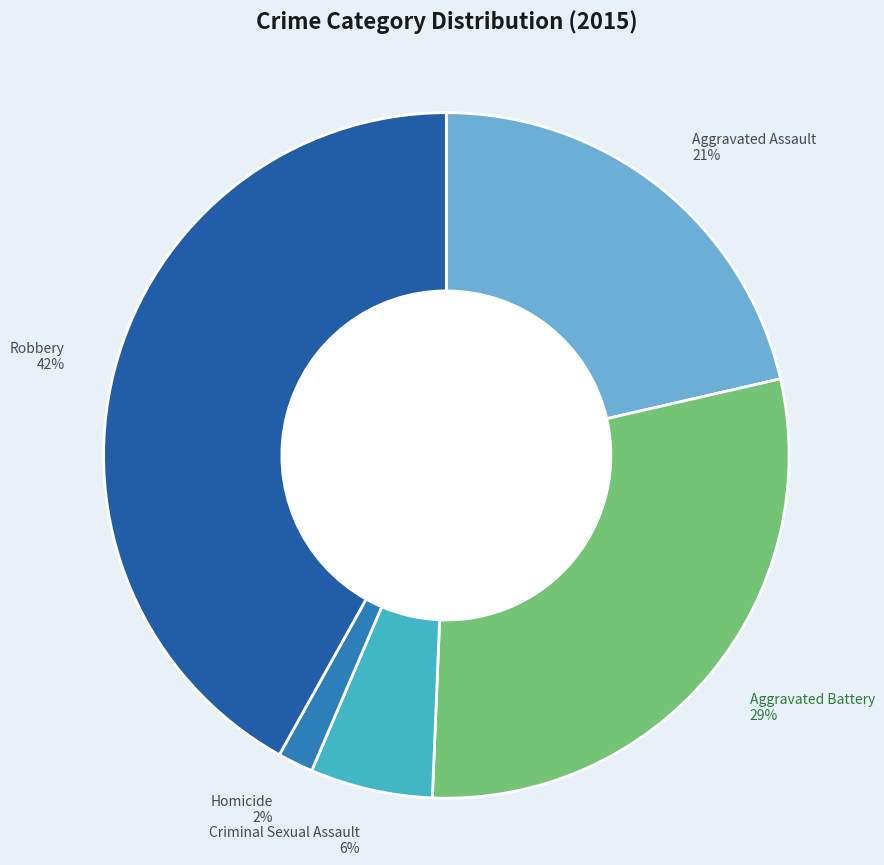

To the nearest percent, what is the difference between the Criminal Sexual Assault and Homicide slice percentages?

4%